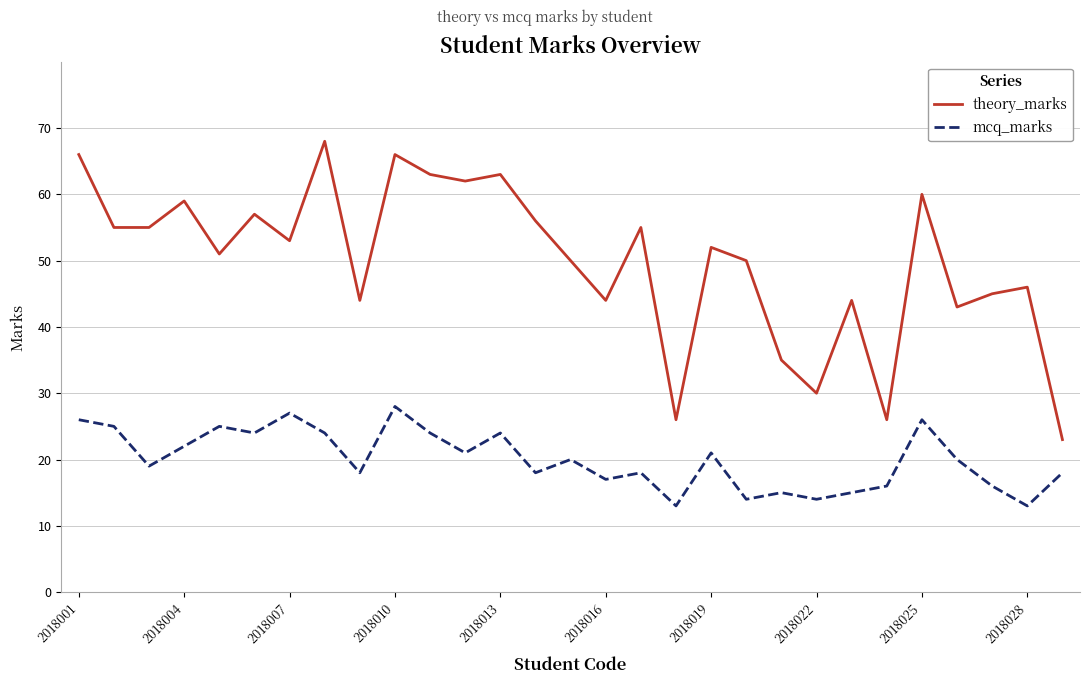

Rank the series by their average value, from lowest to highest.

mcq_marks, theory_marks